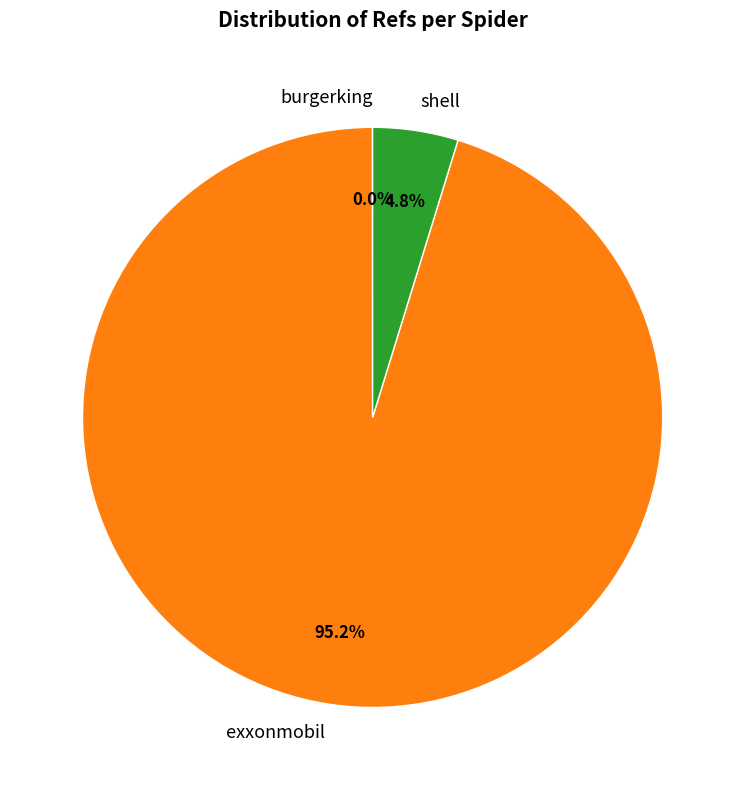

Which slice represents more than half of the pie?

exxonmobil